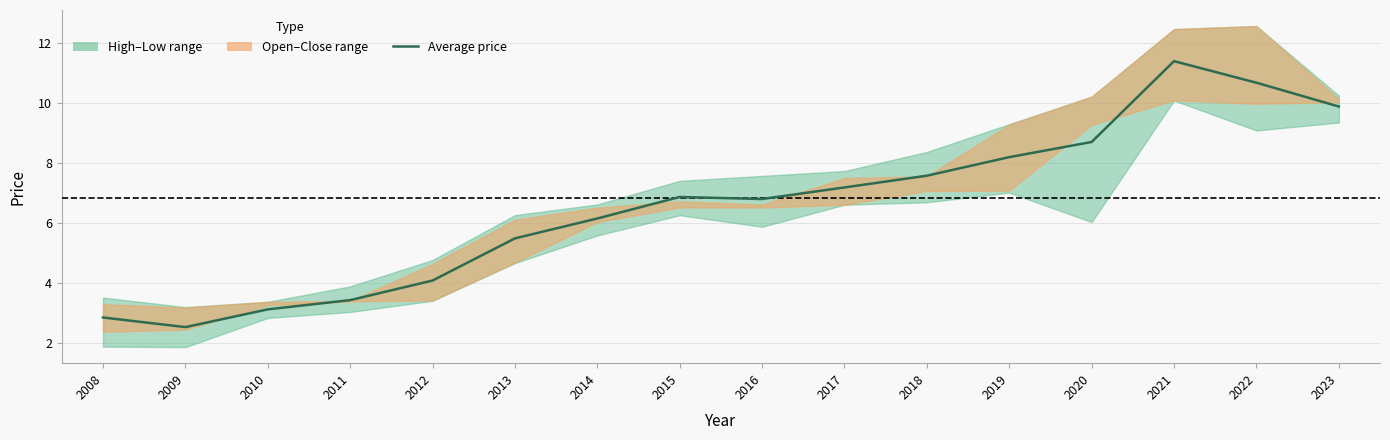

What is the ratio of the value at 2013 to the value at 2014?

0.9